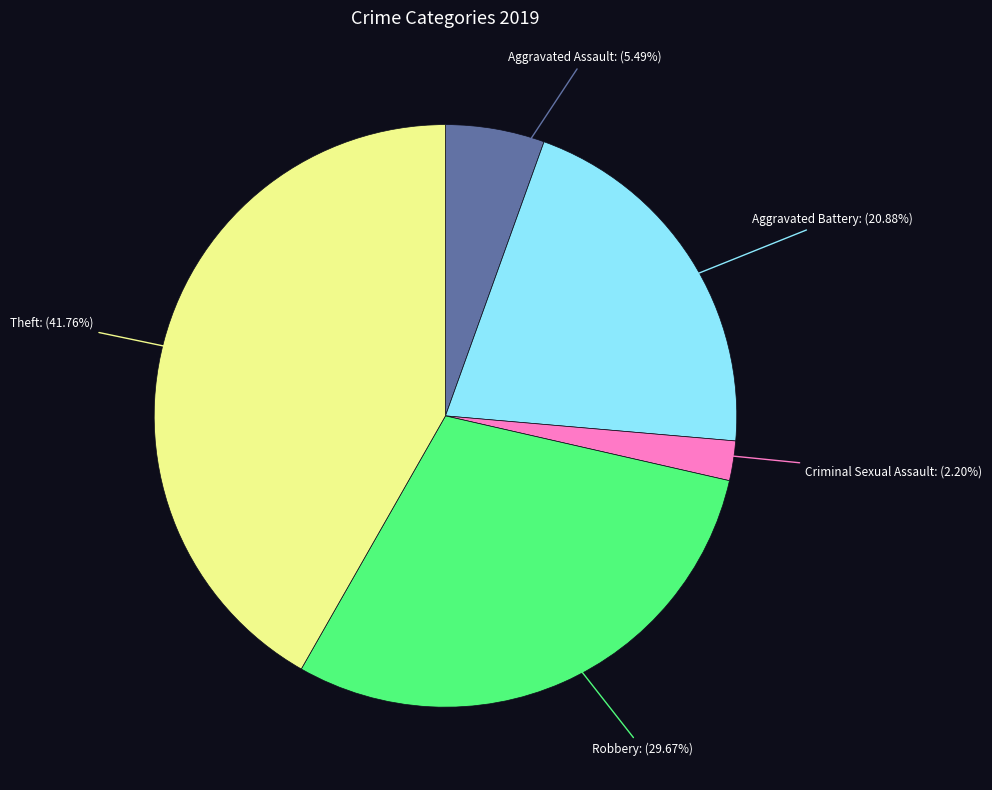

Is there a majority slice in this chart?

No